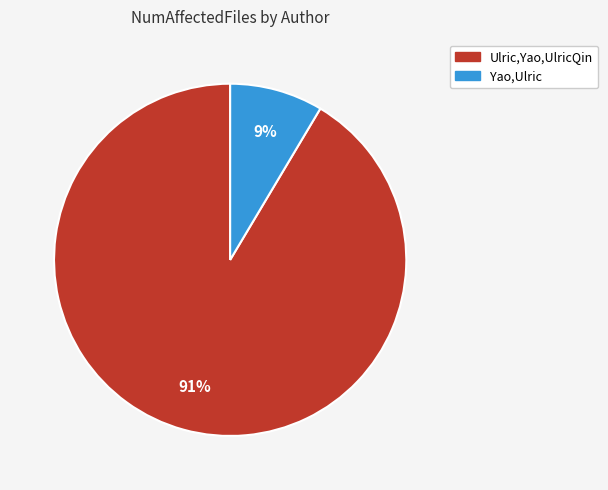

Rank the categories by value from lowest to highest.

Yao,Ulric, Ulric,Yao,UlricQin